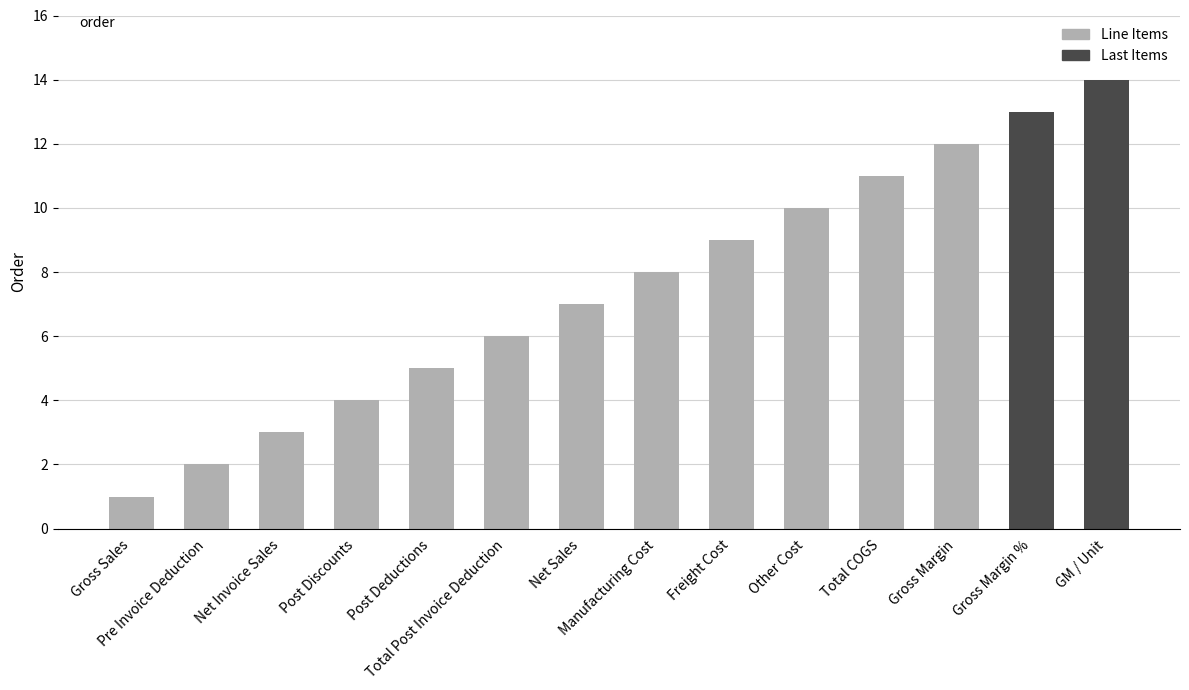

What is the average value?

8